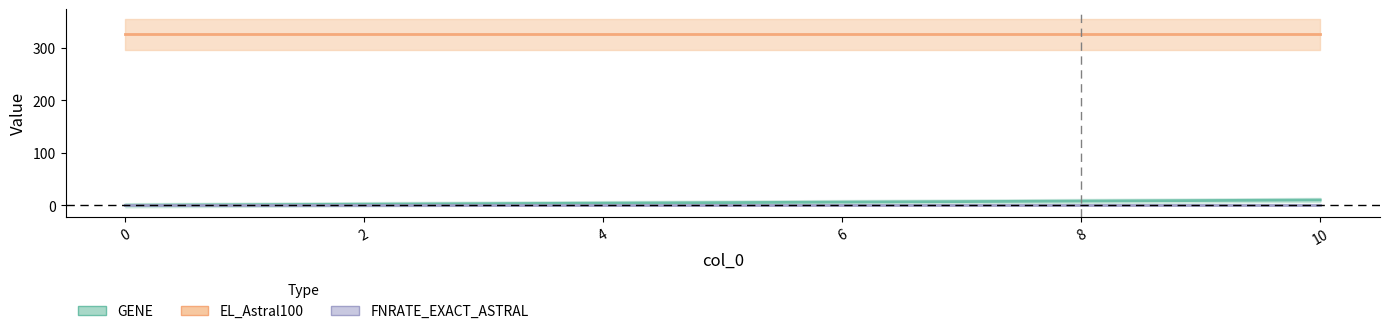

What is the difference between the maximum and minimum values in the GENE series?

10